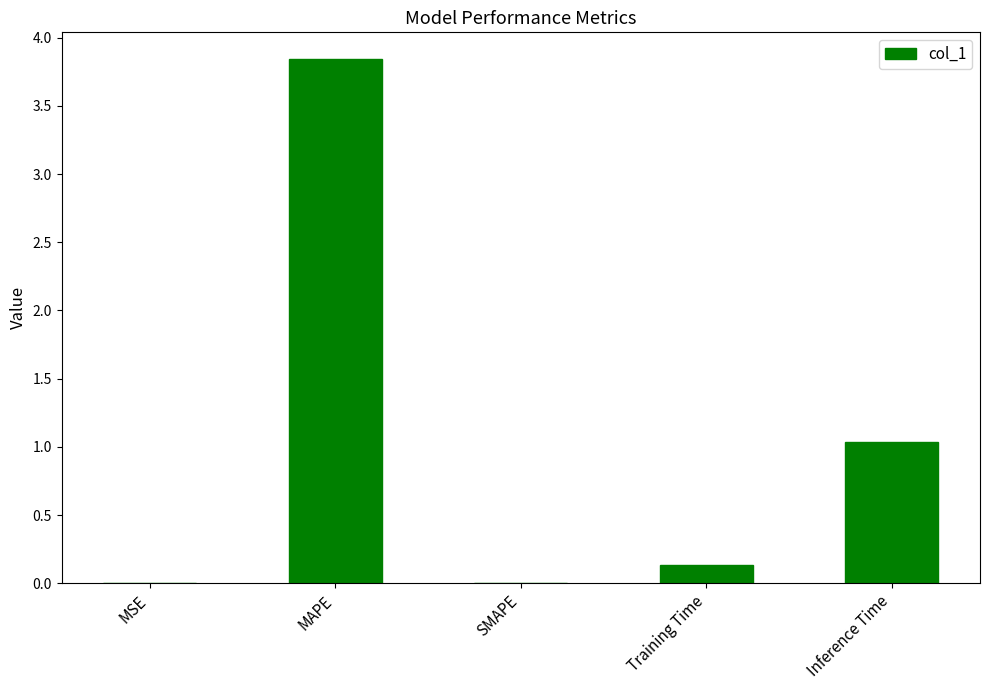

At which label is the value closest to 1?

Inference Time